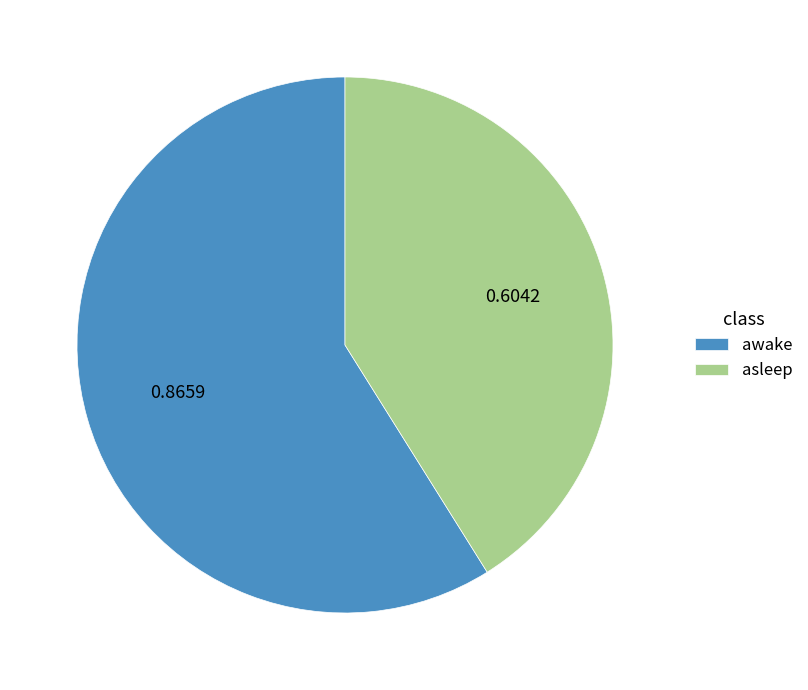

Which slice is the smallest?

asleep